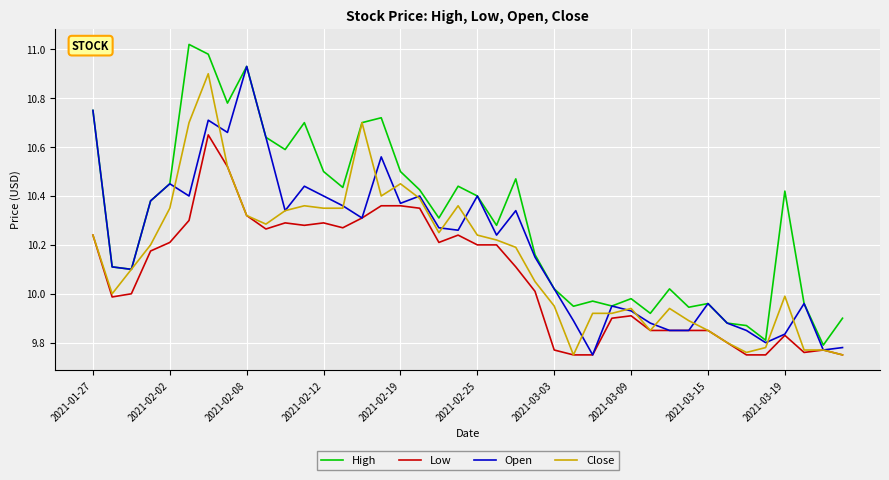

List the series in order of their peak value, lowest first.

Low, Close, Open, High